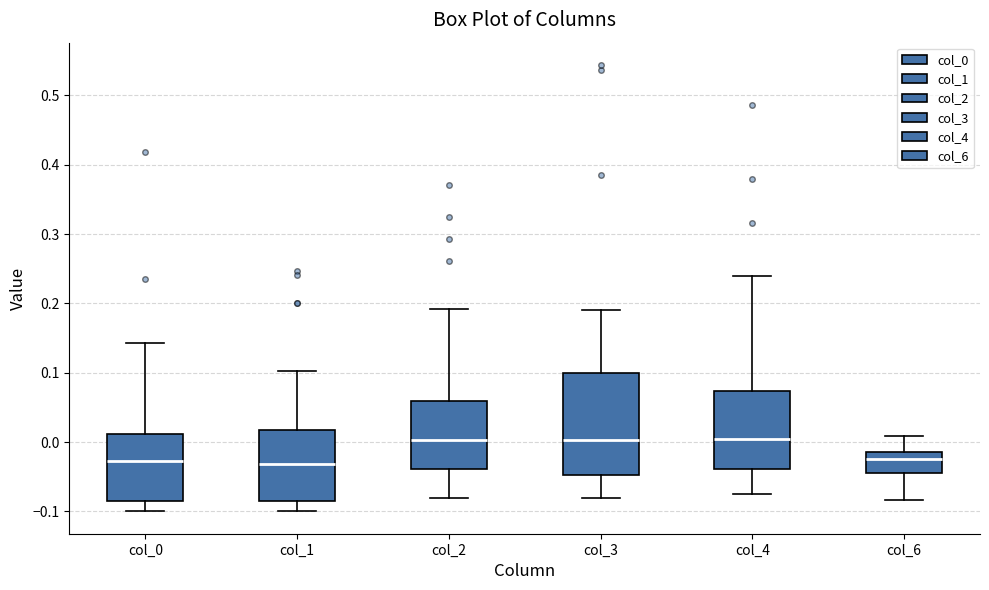

Which box is the tallest, from its lower edge to its upper edge?

col_3